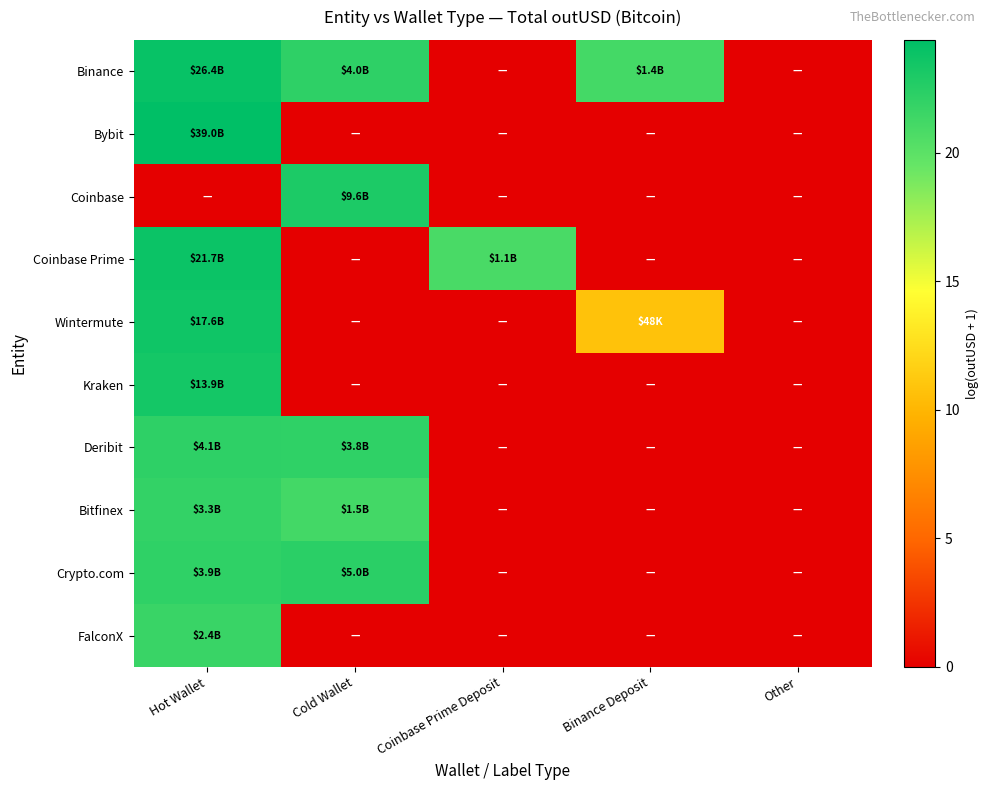

Reading left to right, transcribe all the data shown in this chart.

Binance: Hot Wallet=24.0	Cold Wallet=22.1	Coinbase Prime Deposit=0.0	Binance Deposit=21.1	Other=0.0
Bybit: Hot Wallet=24.4	Cold Wallet=0.0	Coinbase Prime Deposit=0.0	Binance Deposit=0.0	Other=0.0
Coinbase: Hot Wallet=0.0	Cold Wallet=23.0	Coinbase Prime Deposit=0.0	Binance Deposit=0.0	Other=0.0
Coinbase Prime: Hot Wallet=23.8	Cold Wallet=0.0	Coinbase Prime Deposit=20.8	Binance Deposit=0.0	Other=0.0
Wintermute: Hot Wallet=23.6	Cold Wallet=0.0	Coinbase Prime Deposit=0.0	Binance Deposit=10.8	Other=0.0
Kraken: Hot Wallet=23.4	Cold Wallet=0.0	Coinbase Prime Deposit=0.0	Binance Deposit=0.0	Other=0.0
Deribit: Hot Wallet=22.1	Cold Wallet=22.1	Coinbase Prime Deposit=0.0	Binance Deposit=0.0	Other=0.0
Bitfinex: Hot Wallet=21.9	Cold Wallet=21.1	Coinbase Prime Deposit=0.0	Binance Deposit=0.0	Other=0.0
Crypto.com: Hot Wallet=22.1	Cold Wallet=22.3	Coinbase Prime Deposit=0.0	Binance Deposit=0.0	Other=0.0
FalconX: Hot Wallet=21.6	Cold Wallet=0.0	Coinbase Prime Deposit=0.0	Binance Deposit=0.0	Other=0.0